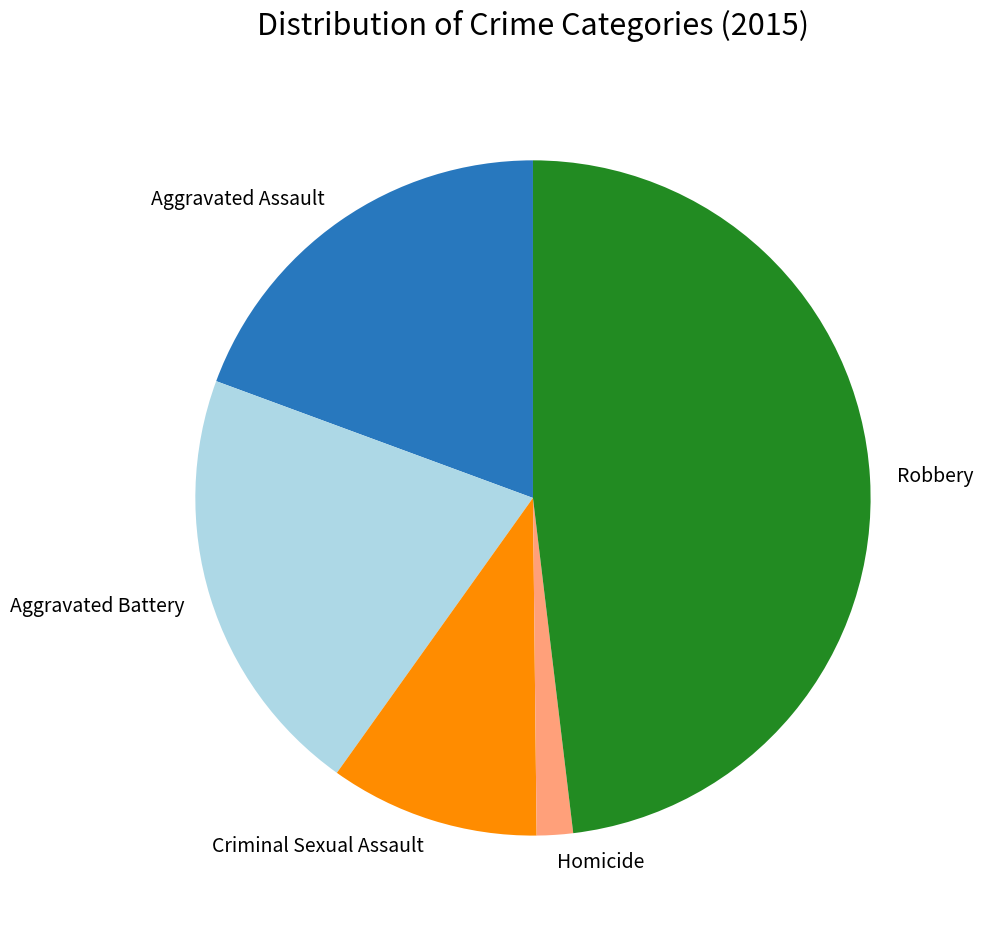

The Aggravated Assault slice represents 28% of the pie. True or false?

False